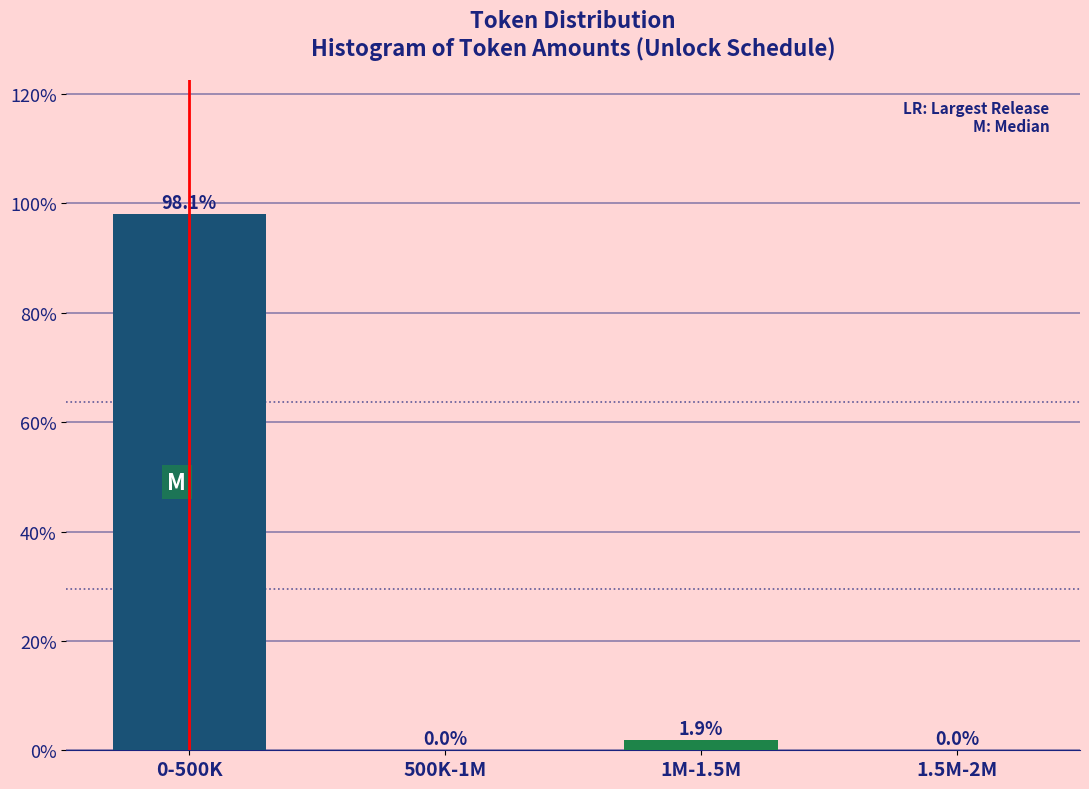

Reading left to right, what are all the values shown in this chart?

0-500K=98.1	500K-1M=0.0	1M-1.5M=1.9	1.5M-2M=0.0